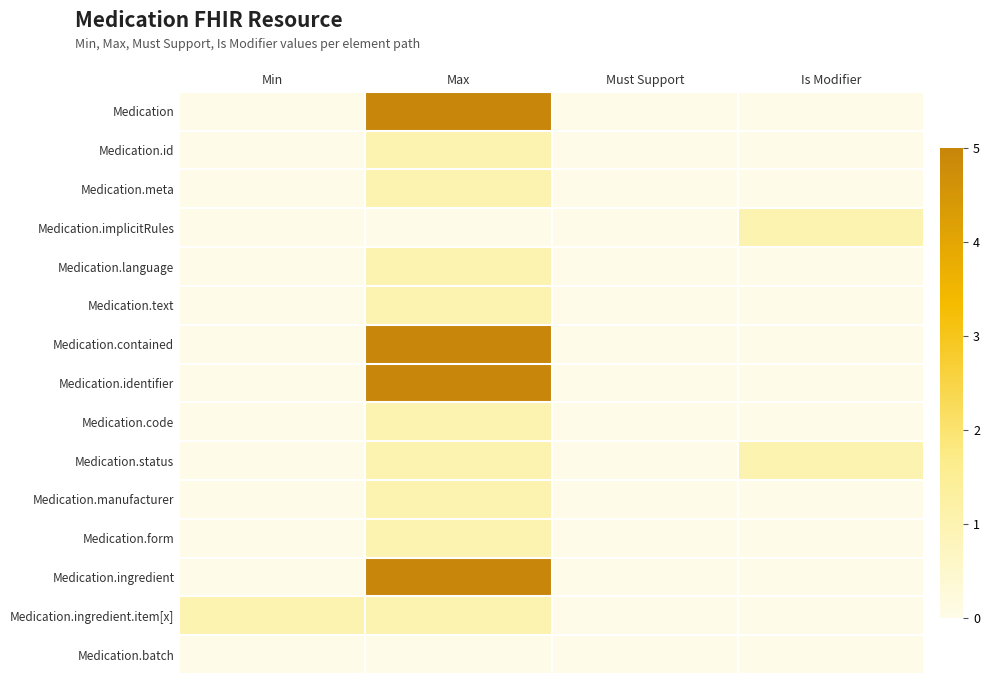

Which label corresponds to the largest value in the chart?

Max